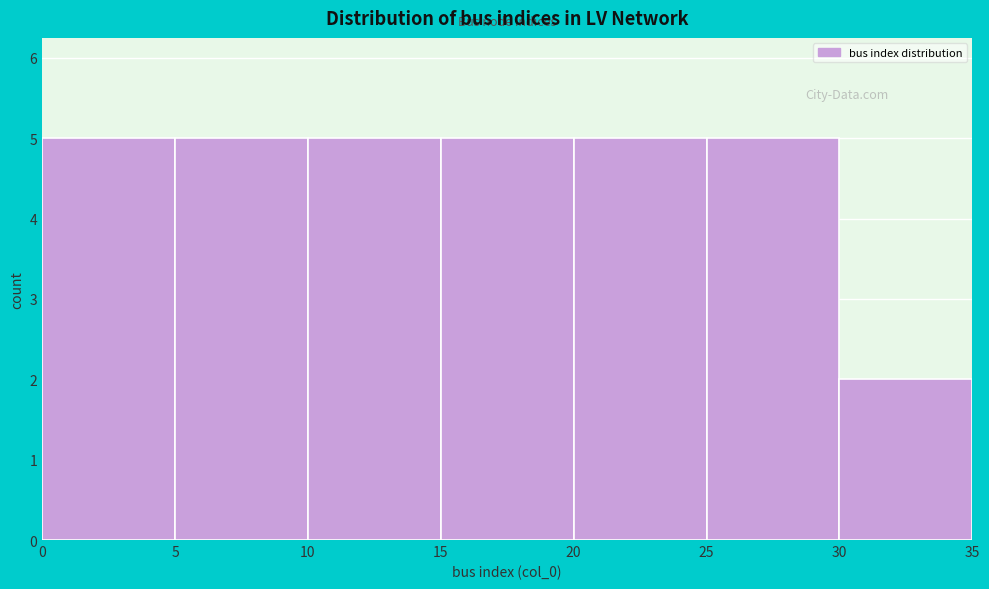

Reading left to right, list every bar in this chart as the range it spans on the x-axis followed by its height. The values are not printed on the chart, so give them approximately, as read against the axis.

0 to 5: 5
5 to 10: 5
10 to 15: 5
15 to 20: 5
20 to 25: 5
25 to 30: 5
30 to 35: 2